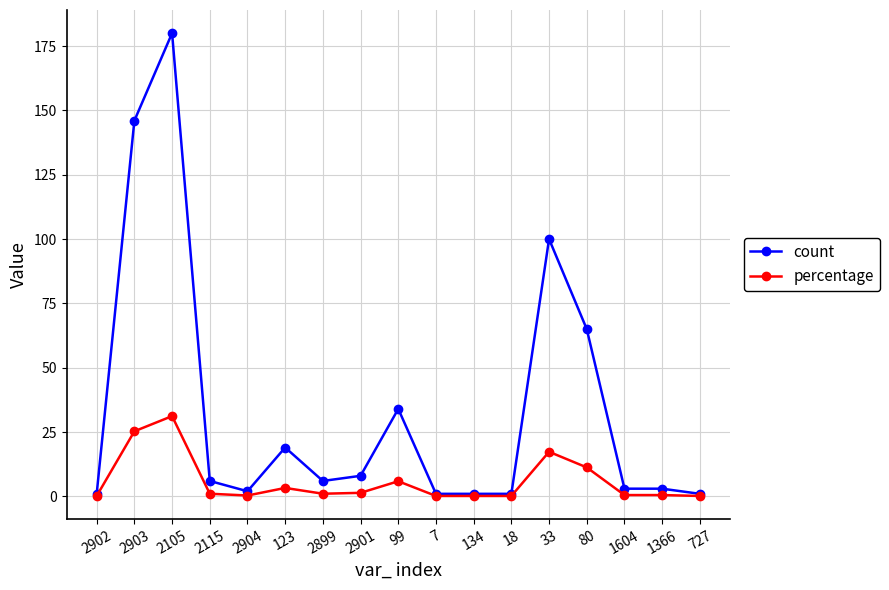

What is the sum of the count values at 2901 and 123?

27.0